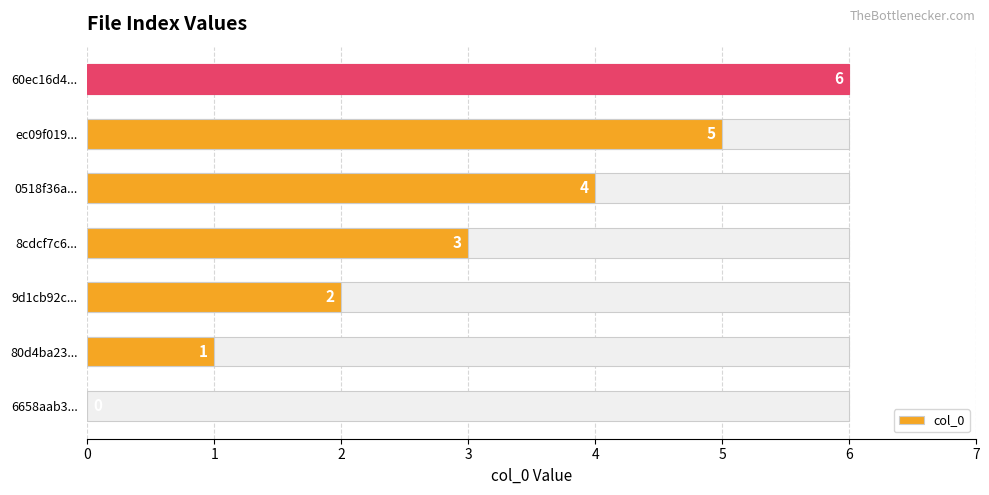

What is the difference between the second highest and minimum values?

5